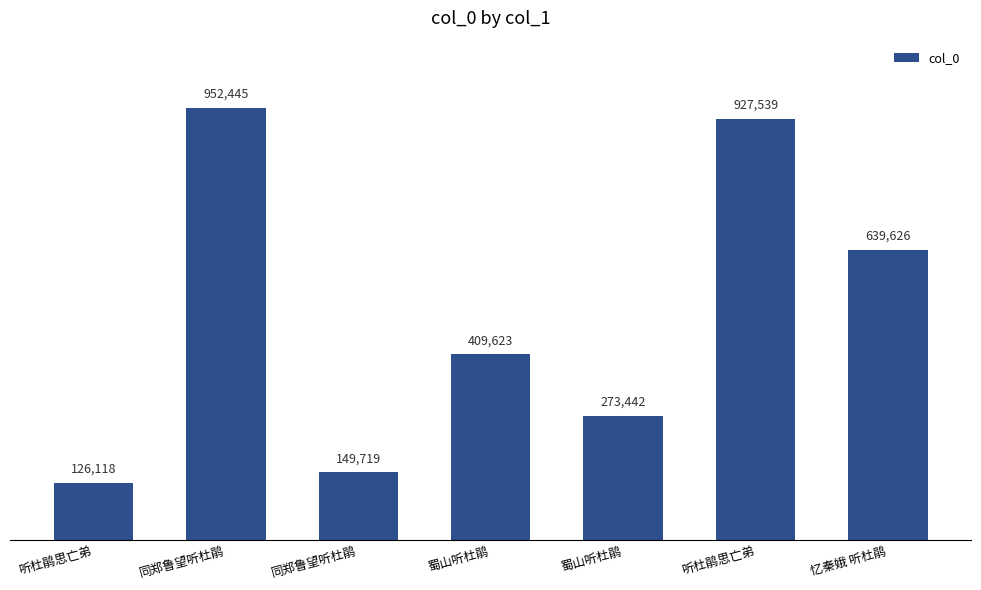

True or false: the data shows 149719 at 同郑鲁望听杜鹃.

True